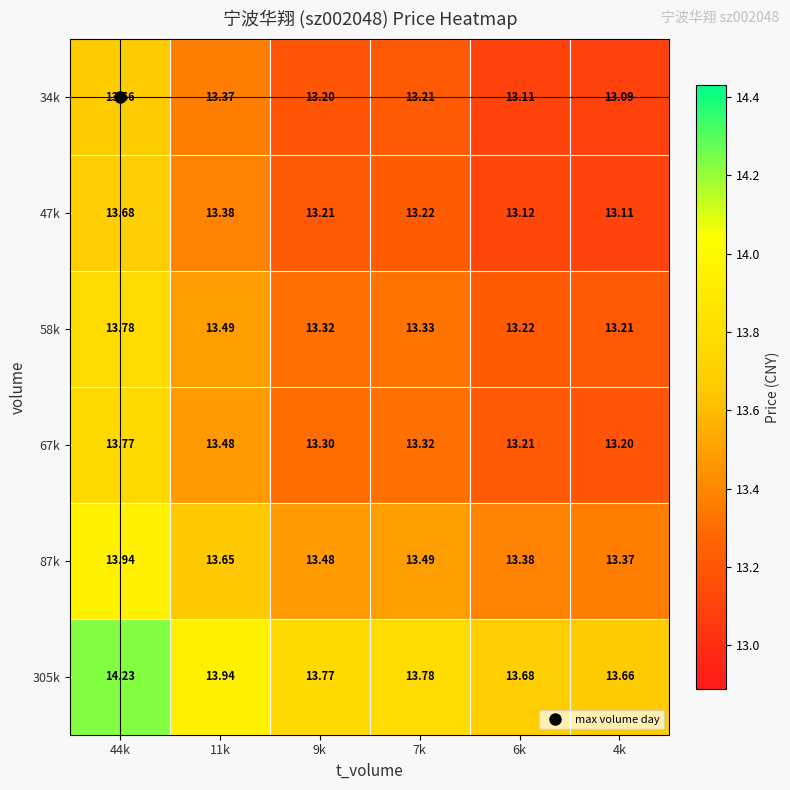

At how many categories does at least one series exceed 13?

6